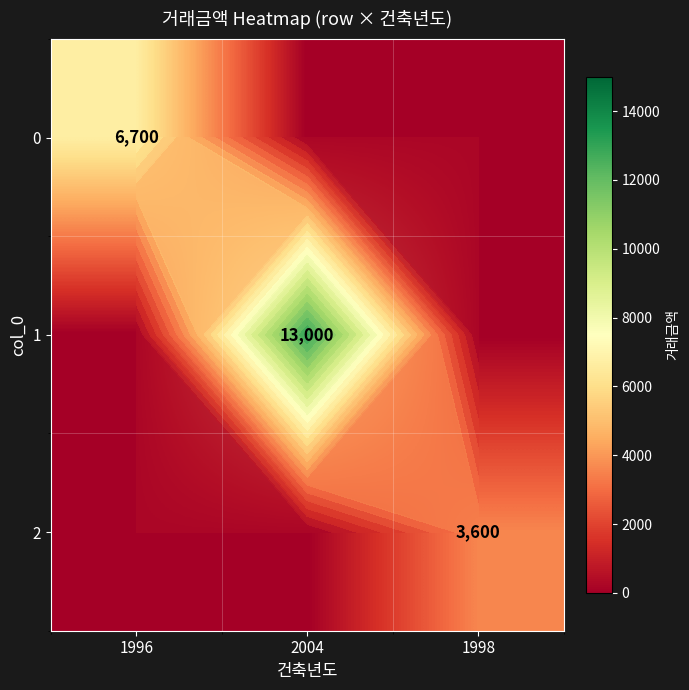

Read the 1 value at 2004.

13000